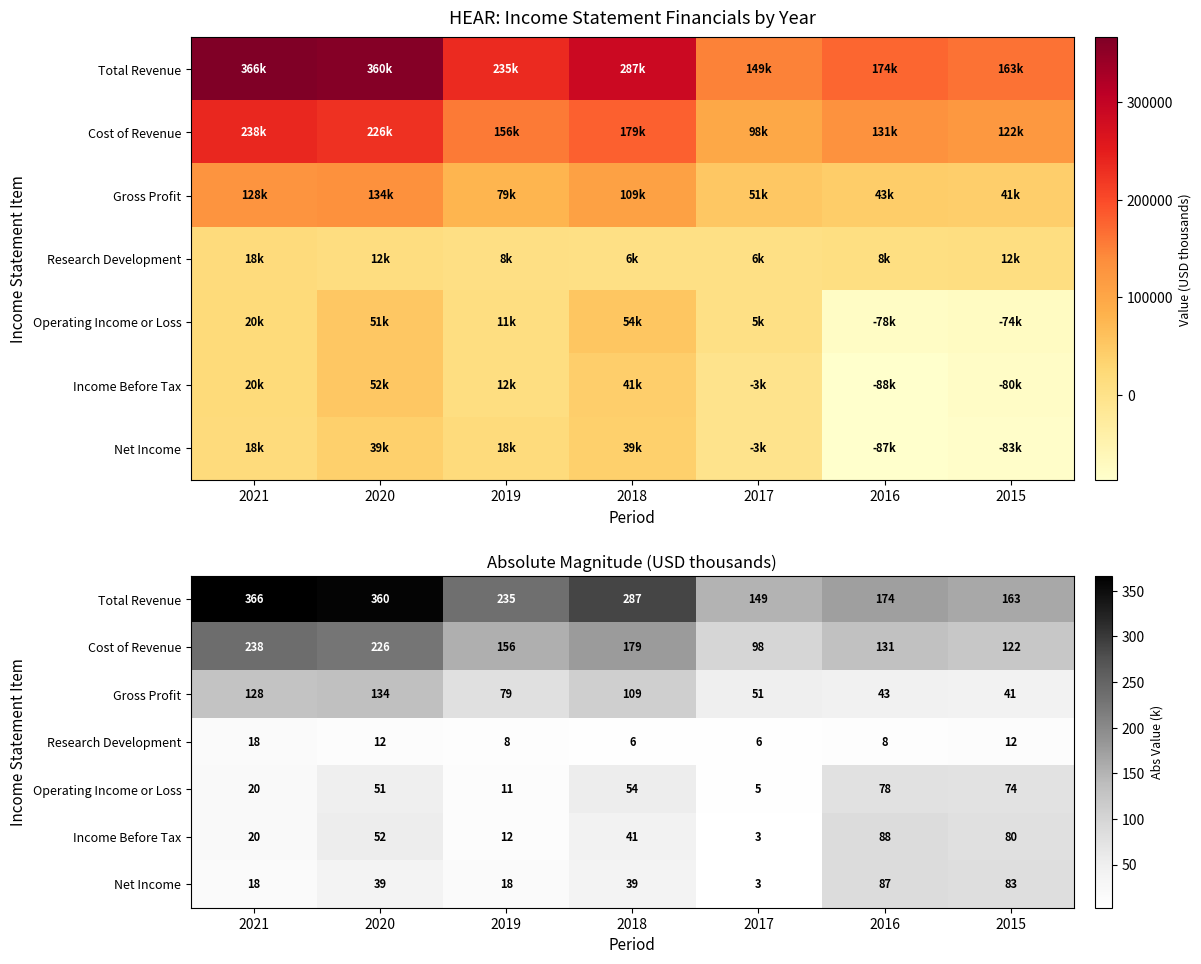

At which label is Income Before Tax closest to 45?

2018